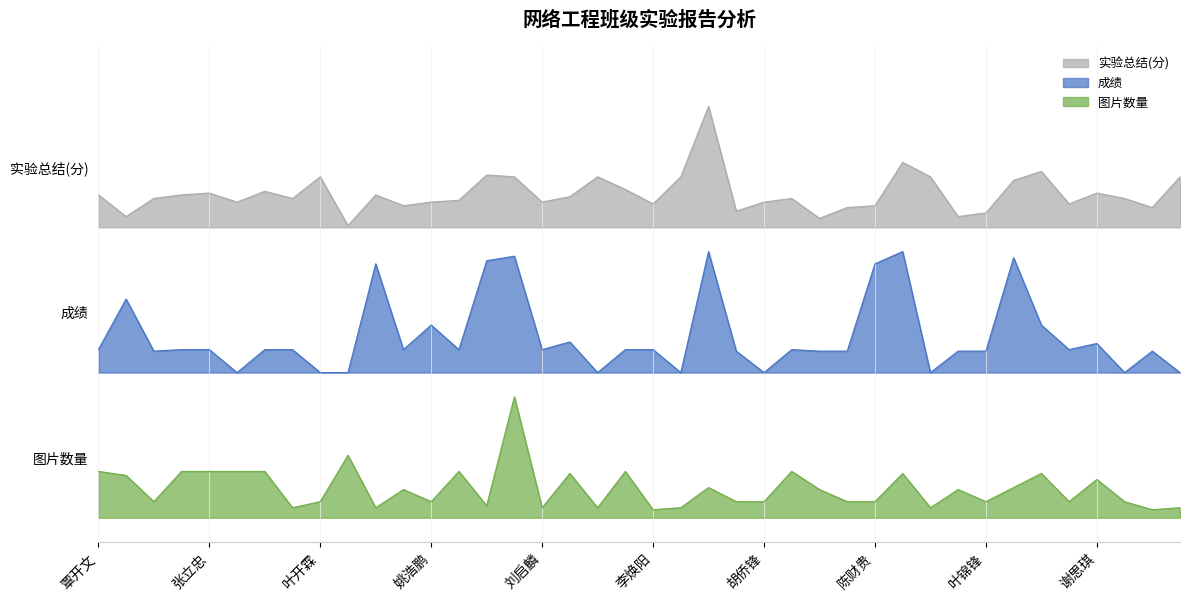

True or false: 成绩 and 图片数量 intersect in this chart.

False